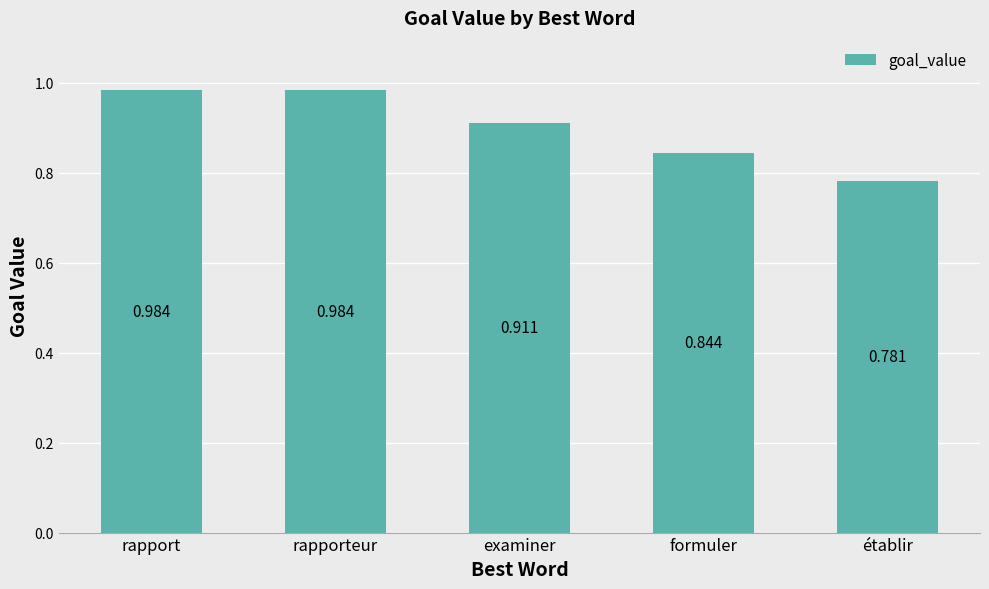

Is it true that the value at examiner is 1.6?

False